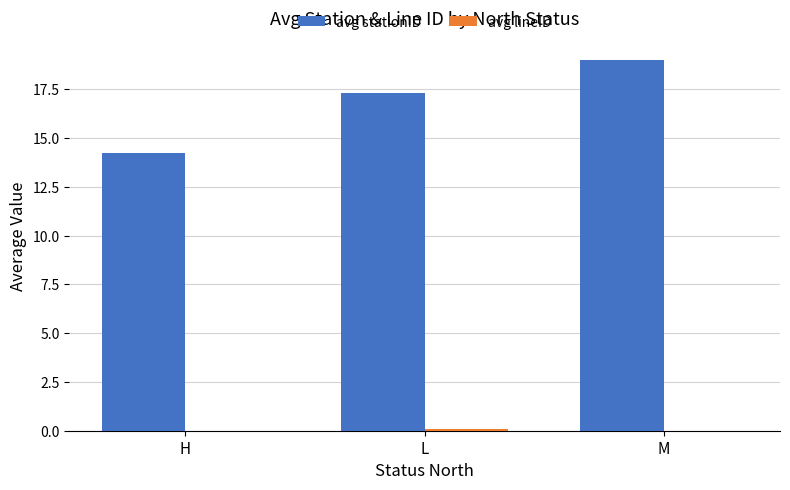

What is the average value of the avg stationID series?

16.8